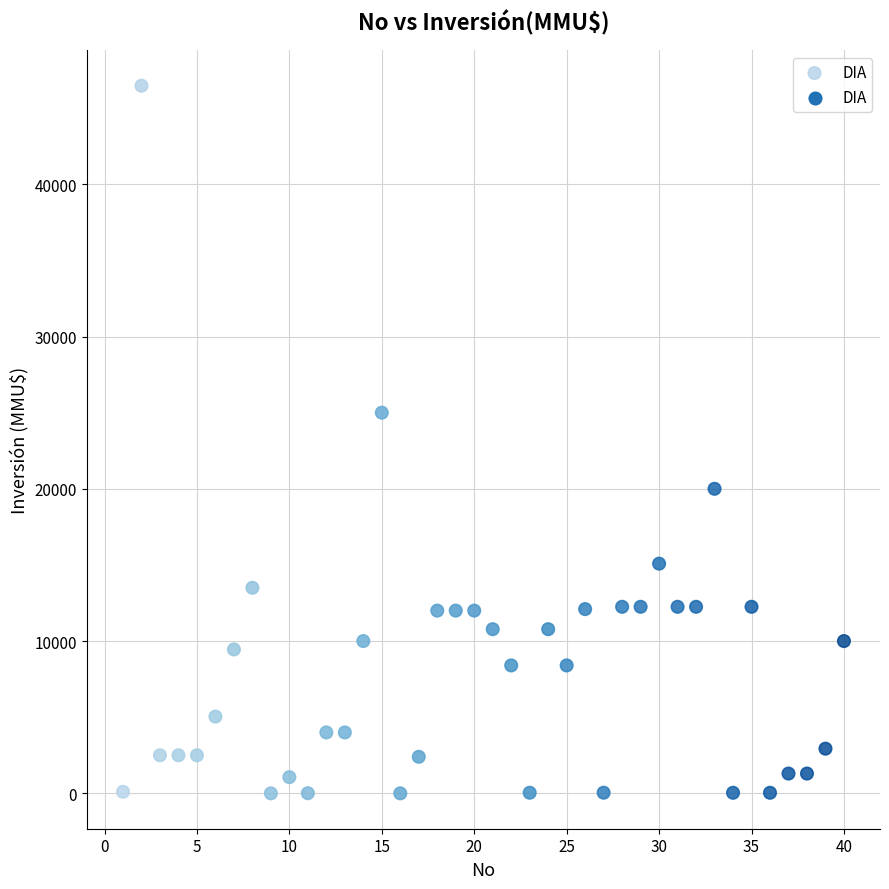

What Y value in the scatter plot is closest to 23235?

25000